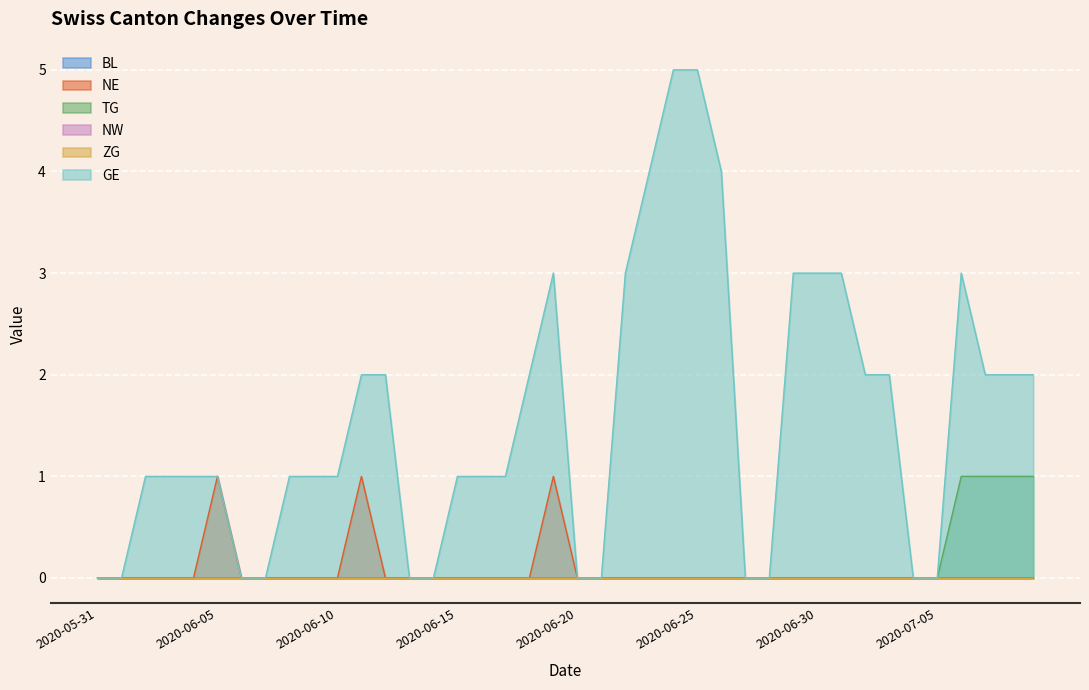

What is the sum of all NE values?

3